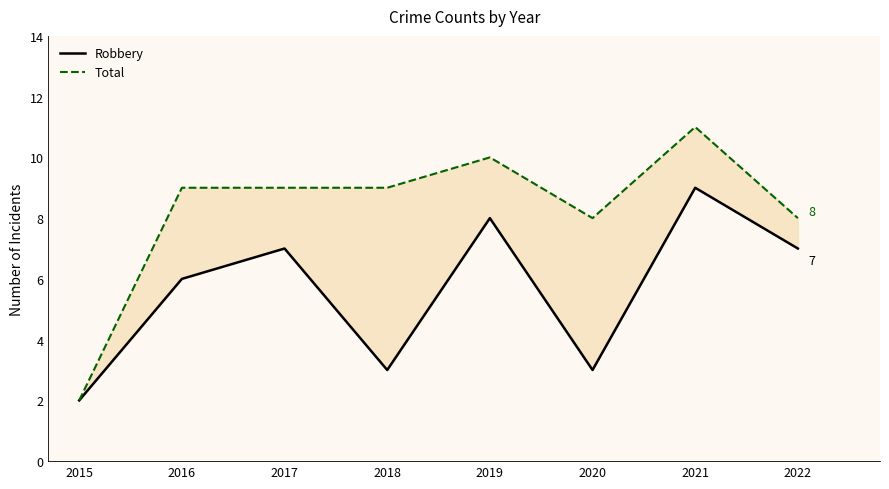

What is the sum of all Robbery values?

45